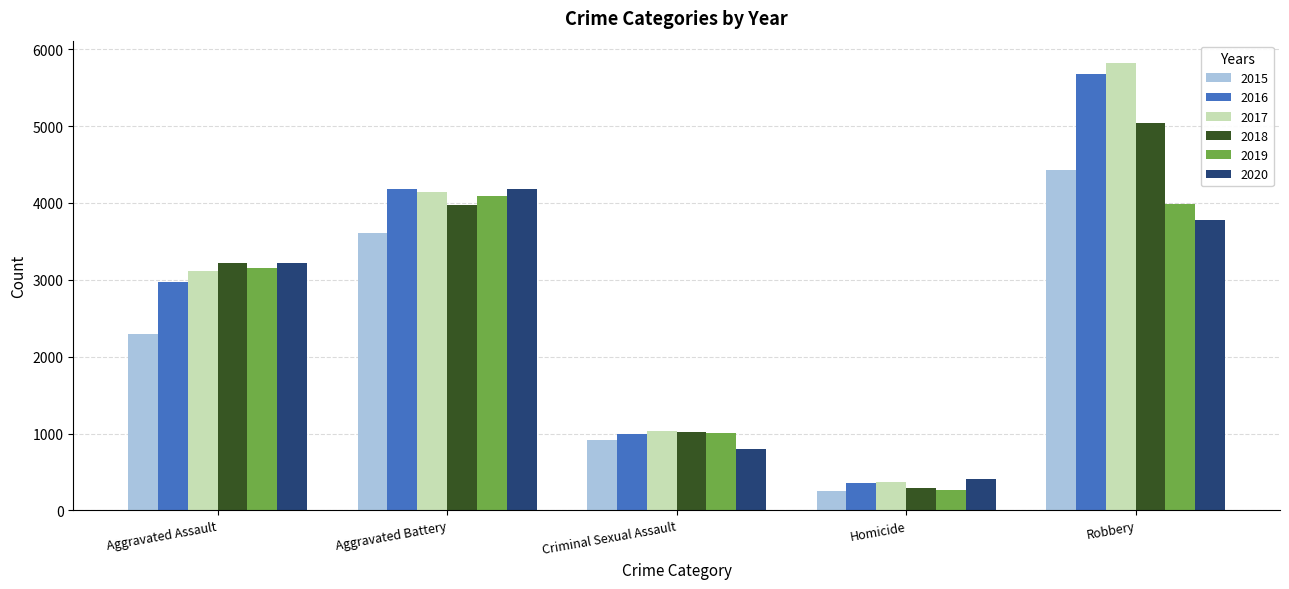

The value of 2020 at Criminal Sexual Assault is 805. True or false?

True